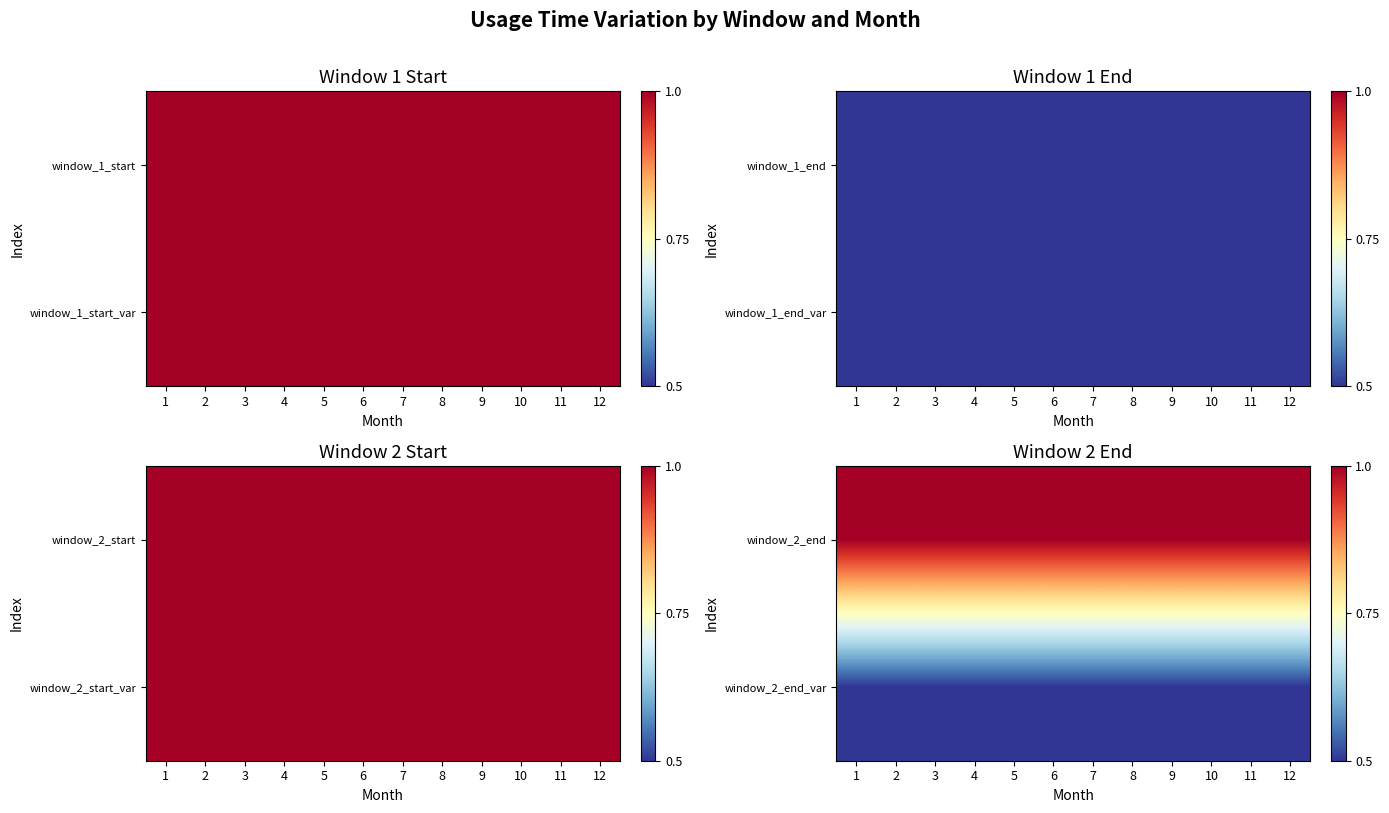

Is it true that window_2_end_var equals 0.8 at 4?

False